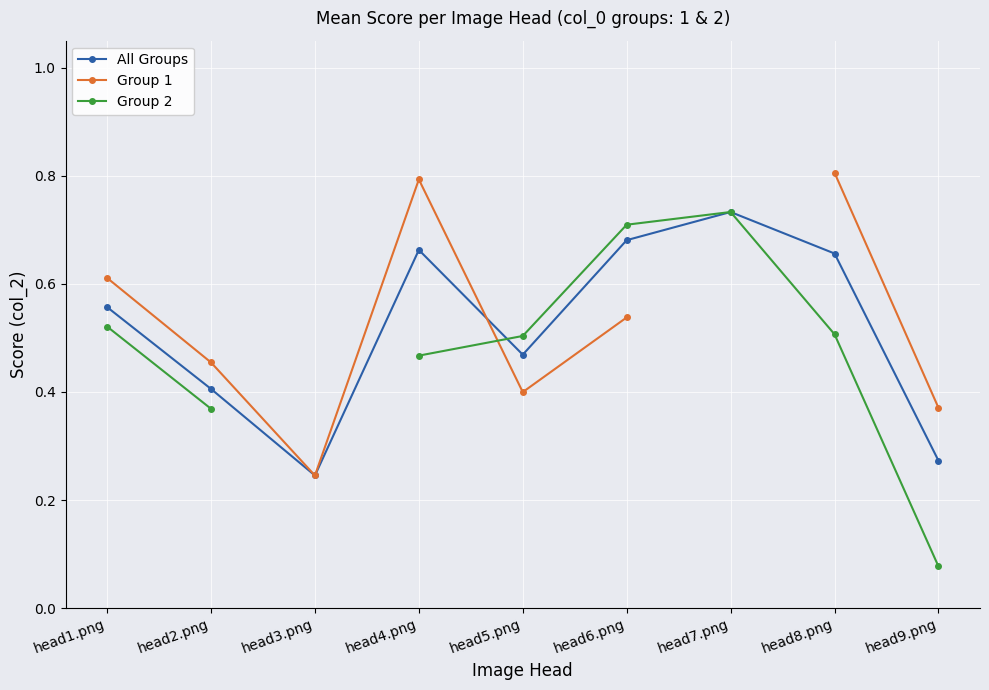

What is the greatest value displayed?

0.8